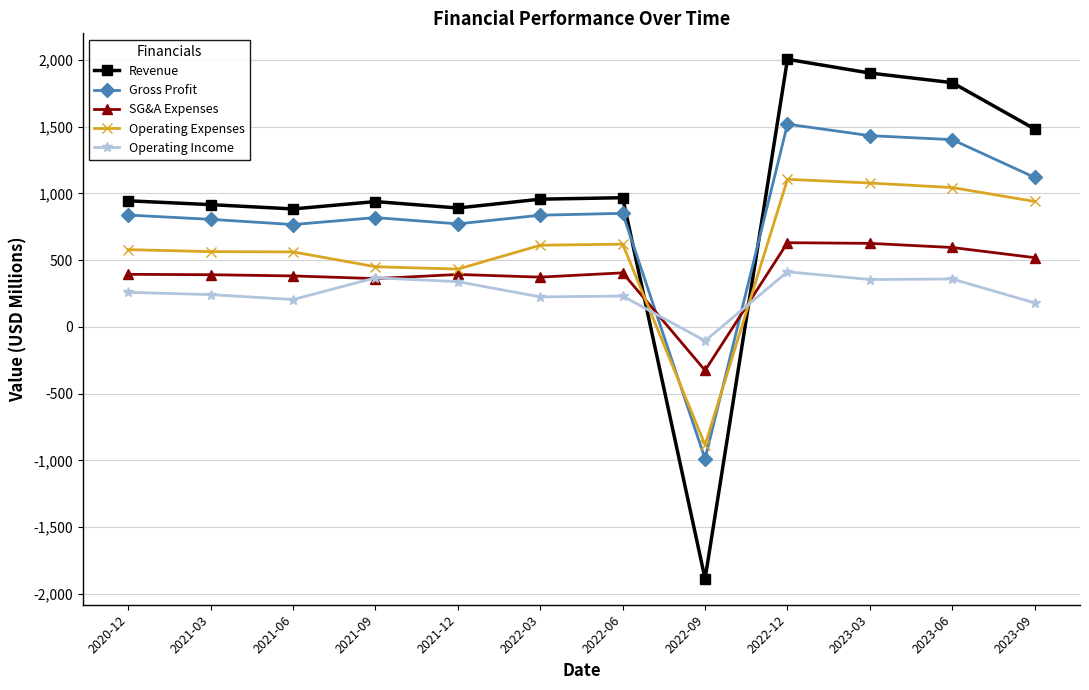

At how many categories does at least one series exceed 715?

11